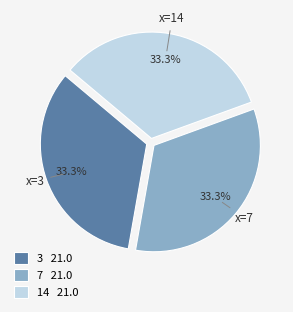

Is there any slice that represents more than half of the pie?

No